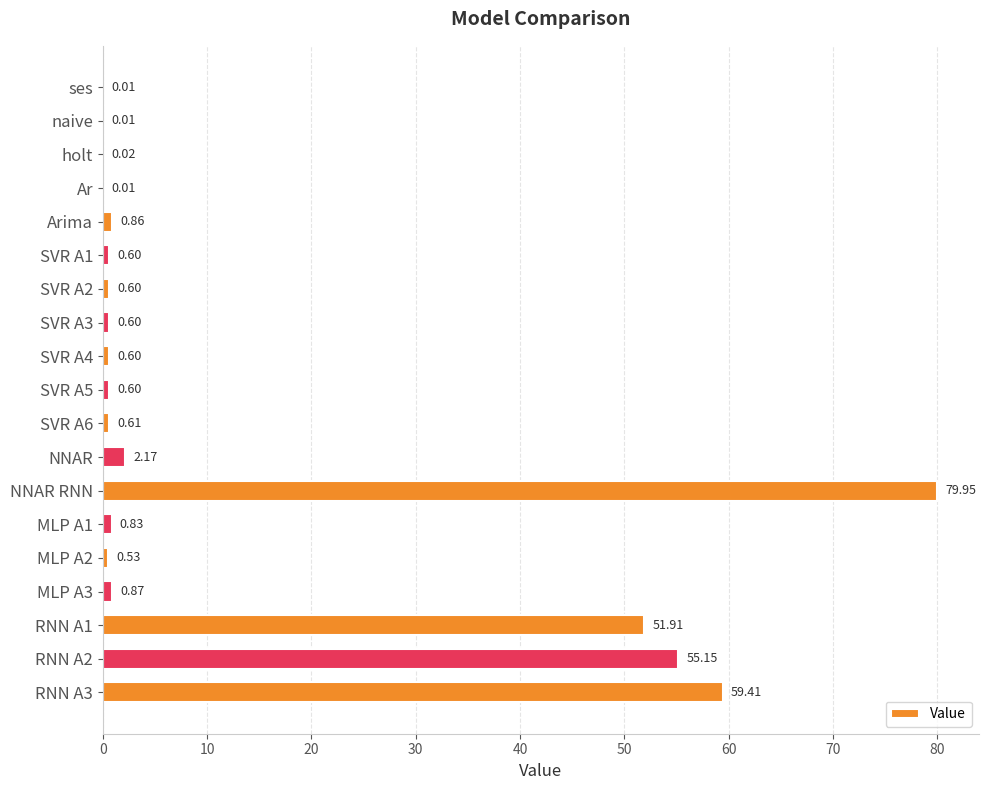

At which category does the chart reach its peak across all series?

NNAR RNN